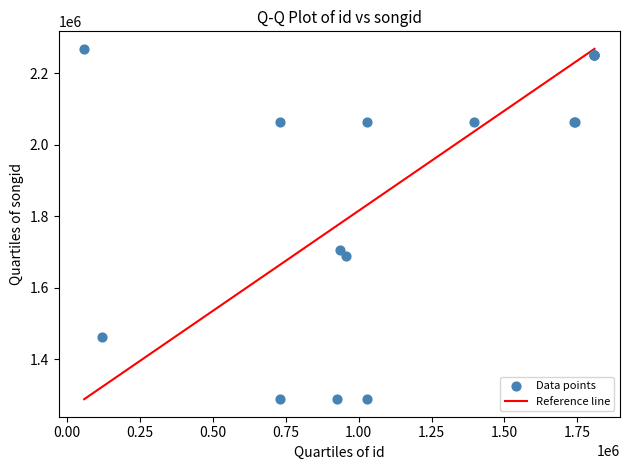

What Y value in the scatter plot is closest to 1778077?

1704383